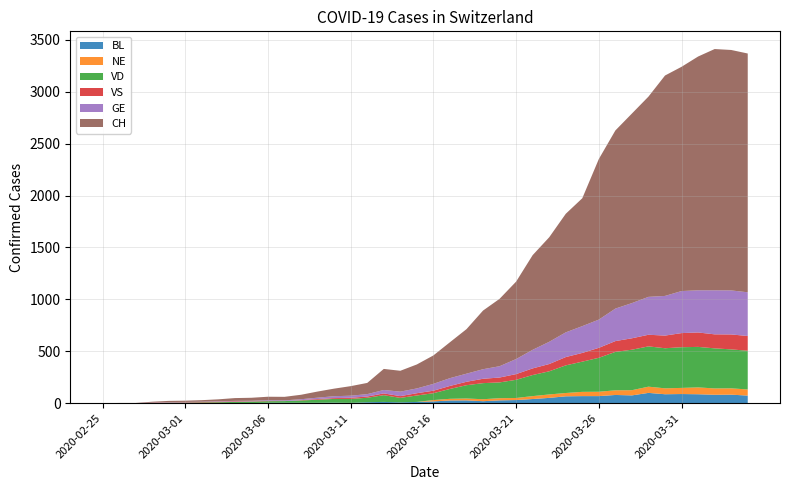

Reading left to right, list all the values displayed in this chart.

BL: 2020-02-25=0	2020-02-26=0	2020-02-27=0	2020-02-28=0	2020-02-29=1	2020-03-01=1	2020-03-02=1	2020-03-03=1	2020-03-04=1	2020-03-05=1	2020-03-06=4	2020-03-07=4	2020-03-08=4	2020-03-09=4	2020-03-10=5	2020-03-11=3	2020-03-12=9	2020-03-13=12	2020-03-14=8	2020-03-15=12	2020-03-16=17	2020-03-17=26	2020-03-18=27	2020-03-19=19	2020-03-20=27	2020-03-21=30	2020-03-22=40	2020-03-23=51	2020-03-24=66	2020-03-25=68	2020-03-26=68	2020-03-27=79	2020-03-28=75	2020-03-29=99	2020-03-30=86	2020-03-31=88	2020-04-01=86	2020-04-02=81	2020-04-03=82	2020-04-04=73
NE: 2020-02-25=0	2020-02-26=0	2020-02-27=0	2020-02-28=0	2020-02-29=0	2020-03-01=0	2020-03-02=0	2020-03-03=0	2020-03-04=0	2020-03-05=0	2020-03-06=0	2020-03-07=0	2020-03-08=0	2020-03-09=0	2020-03-10=0	2020-03-11=0	2020-03-12=0	2020-03-13=0	2020-03-14=0	2020-03-15=0	2020-03-16=13	2020-03-17=16	2020-03-18=18	2020-03-19=19	2020-03-20=21	2020-03-21=20	2020-03-22=28	2020-03-23=33	2020-03-24=32	2020-03-25=41	2020-03-26=42	2020-03-27=45	2020-03-28=50	2020-03-29=60	2020-03-30=57	2020-03-31=59	2020-04-01=66	2020-04-02=61	2020-04-03=61	2020-04-04=59
VD: 2020-02-25=0	2020-02-26=0	2020-02-27=0	2020-02-28=0	2020-02-29=4	2020-03-01=4	2020-03-02=6	2020-03-03=8	2020-03-04=11	2020-03-05=14	2020-03-06=15	2020-03-07=16	2020-03-08=22	2020-03-09=29	2020-03-10=36	2020-03-11=38	2020-03-12=43	2020-03-13=65	2020-03-14=43	2020-03-15=62	2020-03-16=66	2020-03-17=95	2020-03-18=128	2020-03-19=155	2020-03-20=152	2020-03-21=175	2020-03-22=203	2020-03-23=223	2020-03-24=266	2020-03-25=291	2020-03-26=327	2020-03-27=370	2020-03-28=390	2020-03-29=388	2020-03-30=386	2020-03-31=392	2020-04-01=390	2020-04-02=386	2020-04-03=375	2020-04-04=373
VS: 2020-02-25=0	2020-02-26=0	2020-02-27=0	2020-02-28=3	2020-02-29=3	2020-03-01=4	2020-03-02=4	2020-03-03=5	2020-03-04=6	2020-03-05=3	2020-03-06=3	2020-03-07=0	2020-03-08=3	2020-03-09=7	2020-03-10=8	2020-03-11=11	2020-03-12=12	2020-03-13=17	2020-03-14=17	2020-03-15=22	2020-03-16=24	2020-03-17=29	2020-03-18=33	2020-03-19=42	2020-03-20=47	2020-03-21=55	2020-03-22=64	2020-03-23=70	2020-03-24=80	2020-03-25=84	2020-03-26=96	2020-03-27=104	2020-03-28=110	2020-03-29=112	2020-03-30=122	2020-03-31=136	2020-04-01=139	2020-04-02=135	2020-04-03=144	2020-04-04=142
GE: 2020-02-25=0	2020-02-26=1	2020-02-27=1	2020-02-28=2	2020-02-29=3	2020-03-01=3	2020-03-02=3	2020-03-03=4	2020-03-04=4	2020-03-05=5	2020-03-06=7	2020-03-07=7	2020-03-08=9	2020-03-09=13	2020-03-10=18	2020-03-11=20	2020-03-12=23	2020-03-13=33	2020-03-14=43	2020-03-15=46	2020-03-16=66	2020-03-17=75	2020-03-18=78	2020-03-19=92	2020-03-20=109	2020-03-21=145	2020-03-22=179	2020-03-23=214	2020-03-24=238	2020-03-25=258	2020-03-26=272	2020-03-27=313	2020-03-28=339	2020-03-29=365	2020-03-30=382	2020-03-31=405	2020-04-01=406	2020-04-02=424	2020-04-03=424	2020-04-04=421
CH: 2020-02-25=0	2020-02-26=1	2020-02-27=1	2020-02-28=9	2020-02-29=11	2020-03-01=12	2020-03-02=15	2020-03-03=19	2020-03-04=27	2020-03-05=29	2020-03-06=33	2020-03-07=34	2020-03-08=43	2020-03-09=59	2020-03-10=73	2020-03-11=92	2020-03-12=108	2020-03-13=203	2020-03-14=201	2020-03-15=231	2020-03-16=274	2020-03-17=346	2020-03-18=429	2020-03-19=565	2020-03-20=649	2020-03-21=746	2020-03-22=912	2020-03-23=1007	2020-03-24=1142	2020-03-25=1232	2020-03-26=1547	2020-03-27=1716	2020-03-28=1826	2020-03-29=1929	2020-03-30=2123	2020-03-31=2160	2020-04-01=2252	2020-04-02=2324	2020-04-03=2316	2020-04-04=2300